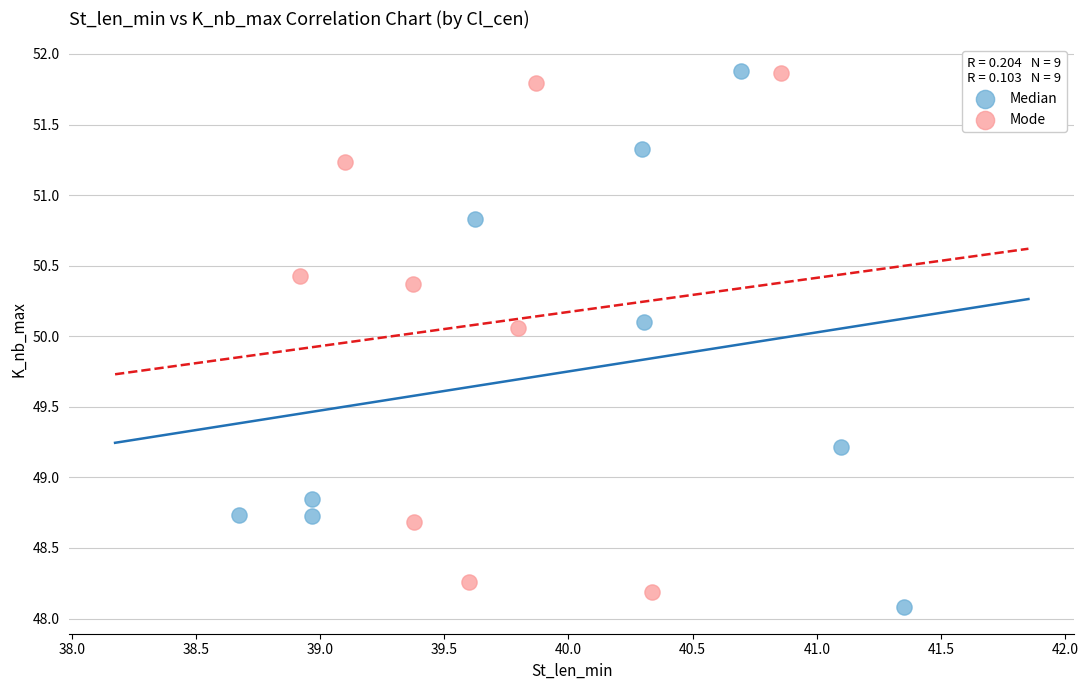

What are all the series names shown in the legend?

Median, Mode